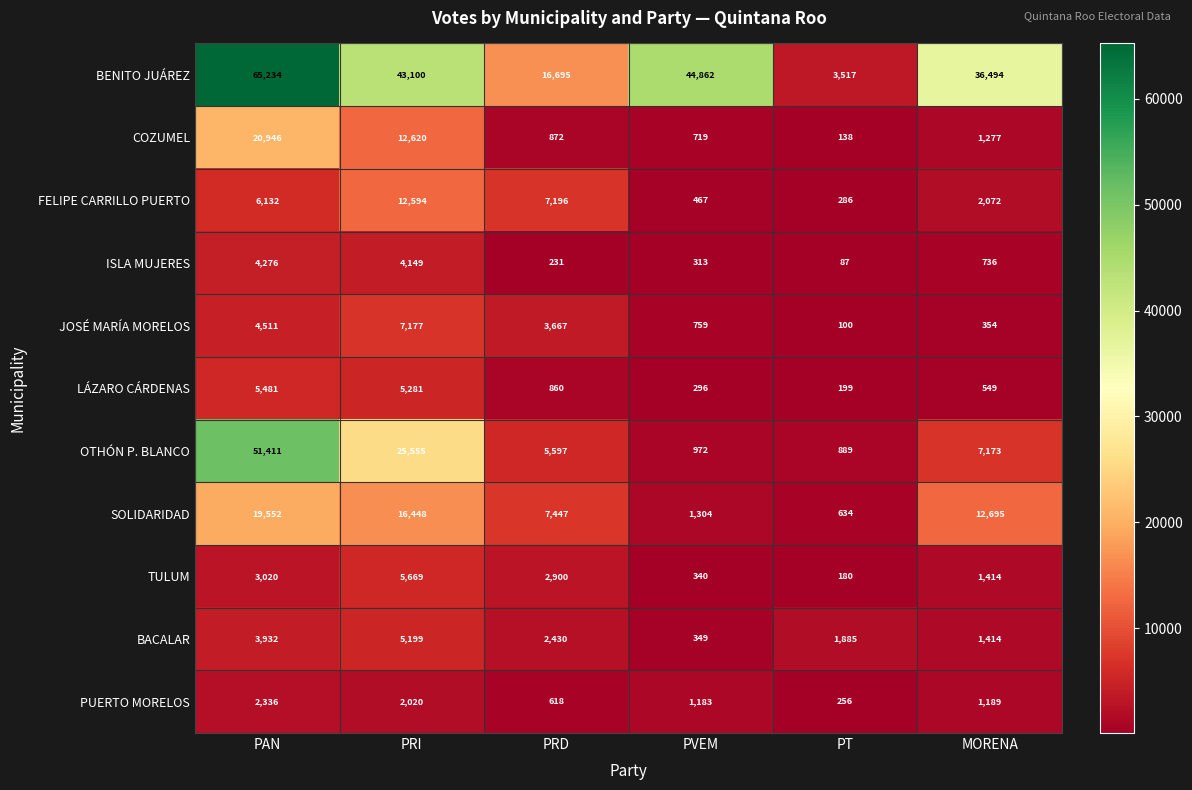

Is it true that TULUM equals 1158 at PRI?

False